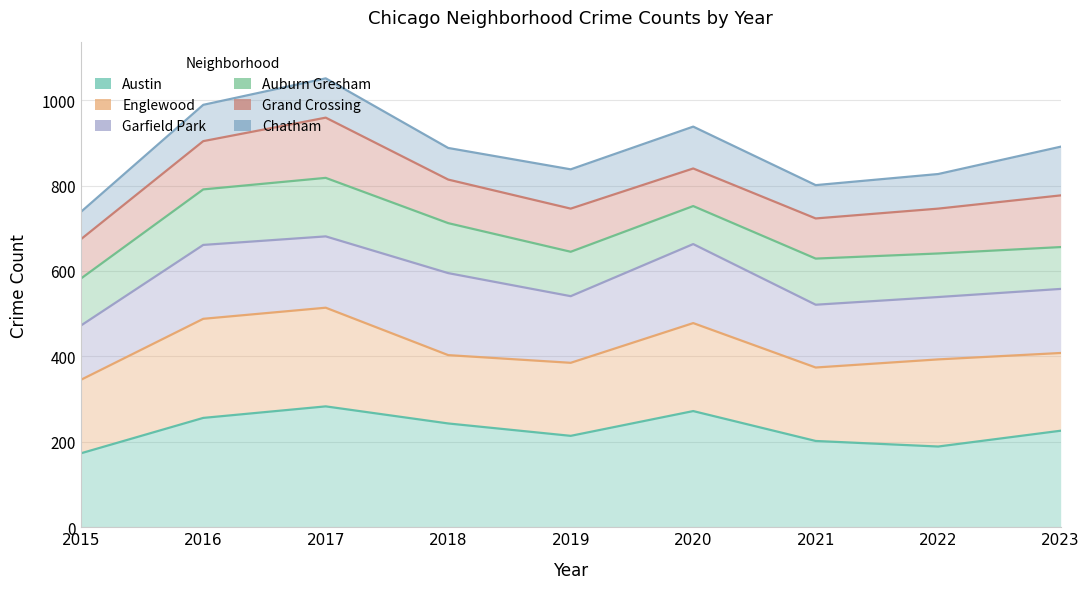

How many lines are shown in the chart?

6